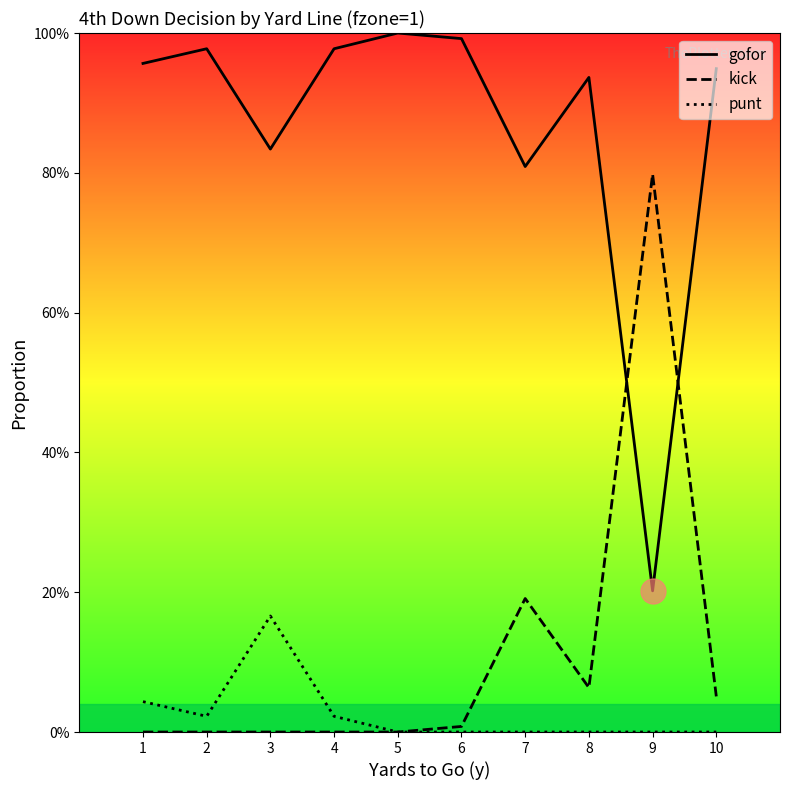

What are all the series names shown in the legend?

gofor, kick, punt